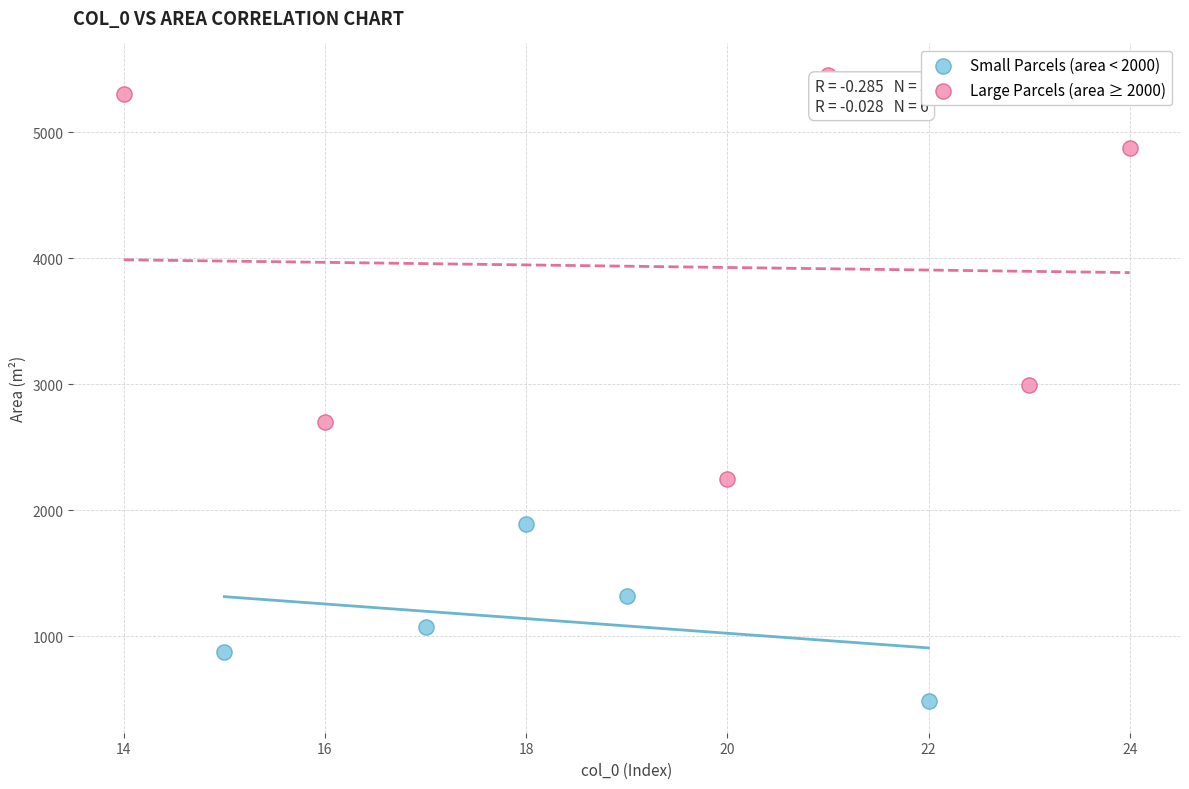

Which series has the largest Y range (max minus min)?

Large Parcels (area ≥ 2000)